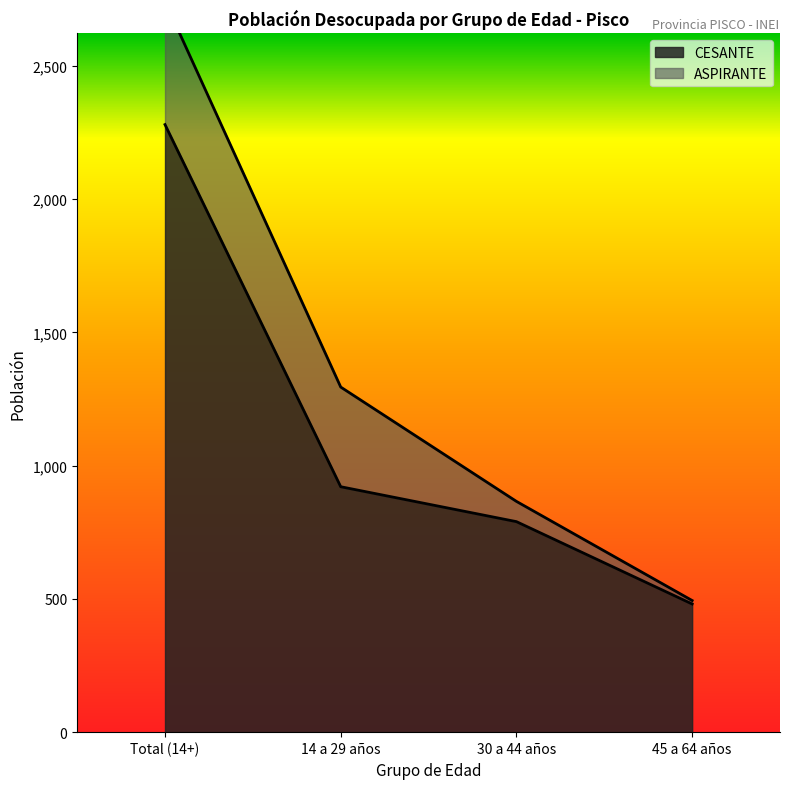

What is the label of the 3rd point from the right?

14 a 29 años